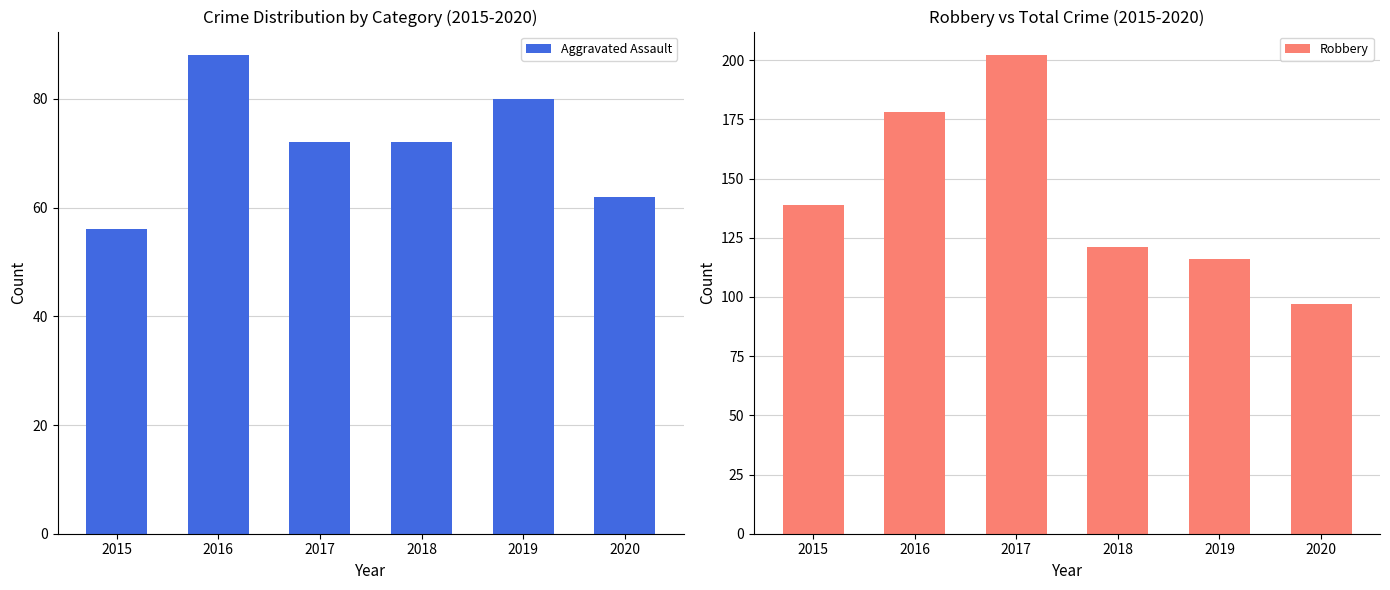

List the labels in order of Robbery value, smallest first.

2020, 2019, 2018, 2015, 2016, 2017